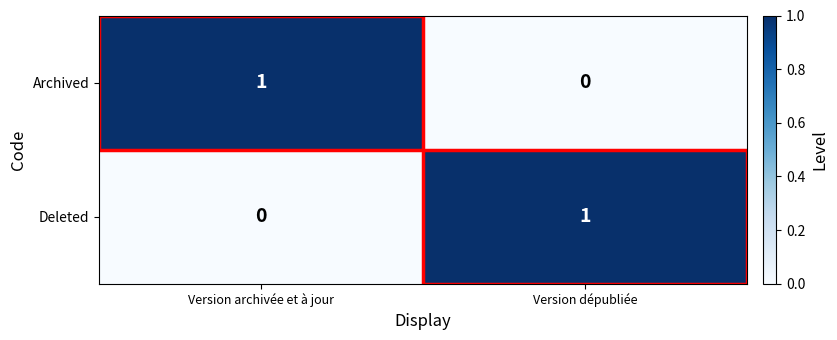

Is the value of Archived at Version dépubliée greater than the value of Deleted at Version dépubliée?

No